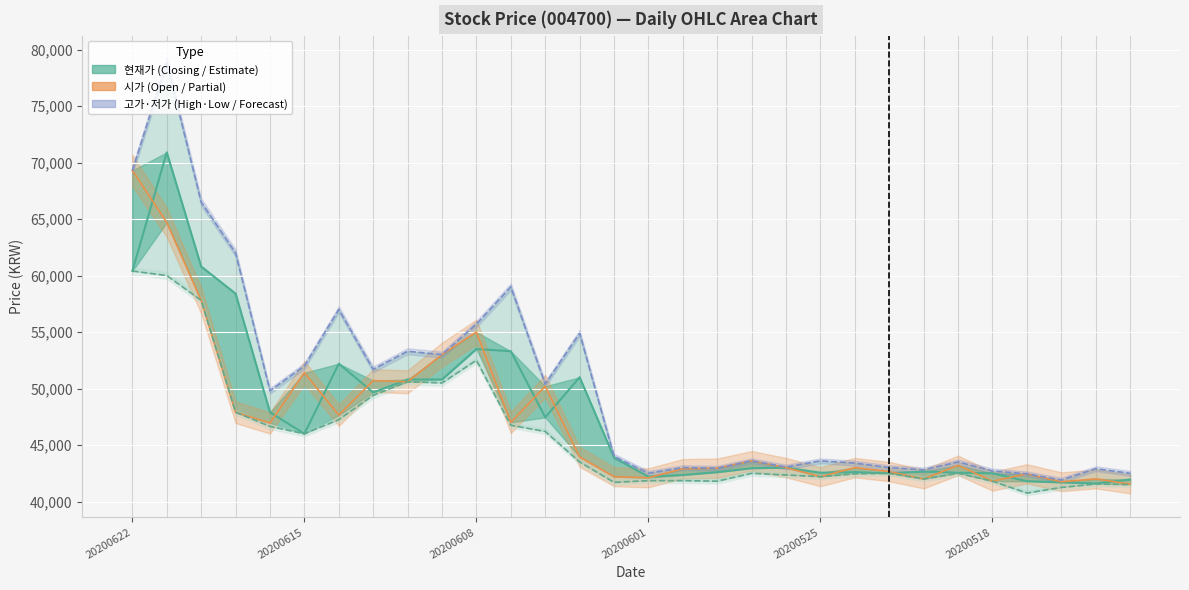

At 20200525, list the series in order from largest to smallest.

고가 (High Price), 현재가 (Closing Price), 시가 (Open Price), 저가 (Low Price)